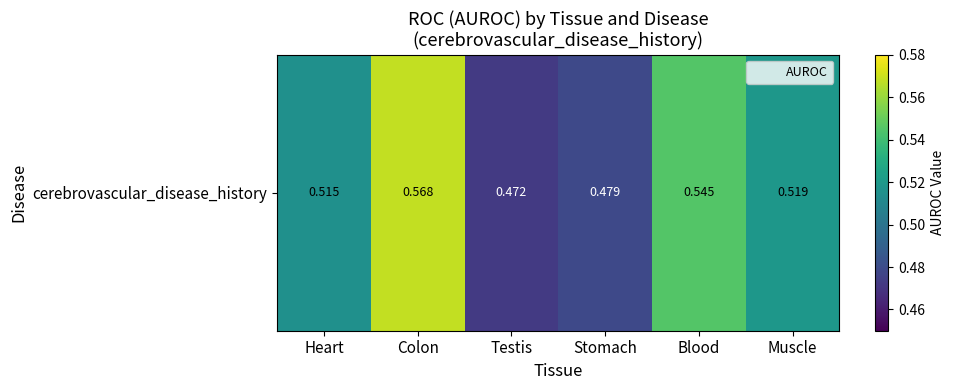

Count the number of categories in the chart.

6